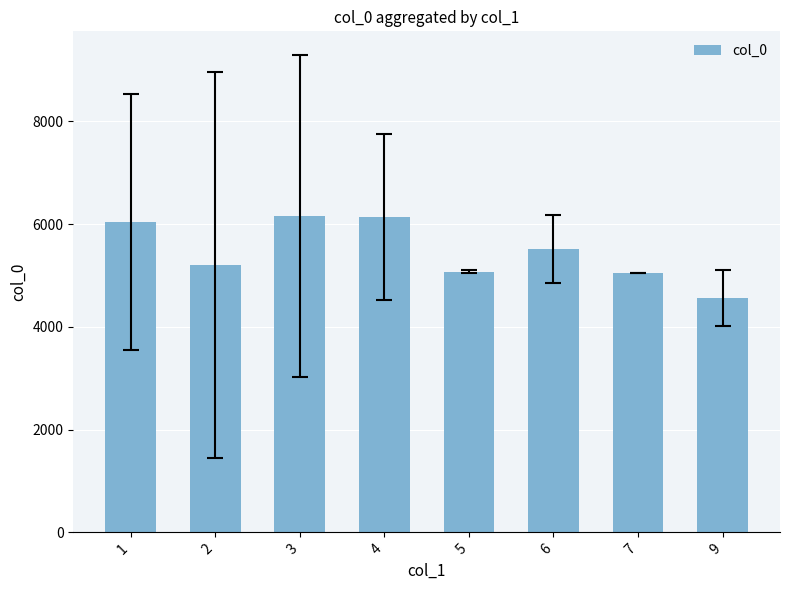

Which has a higher value, 2 or 1?

1